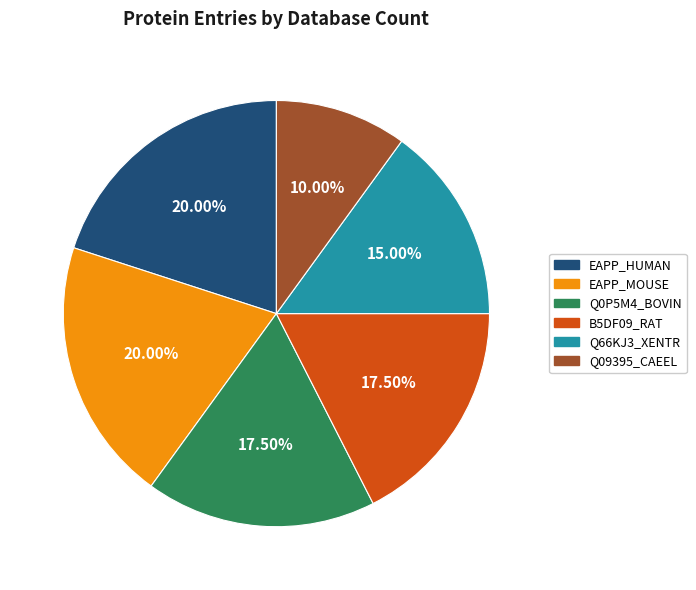

Count the number of slices in the pie.

6